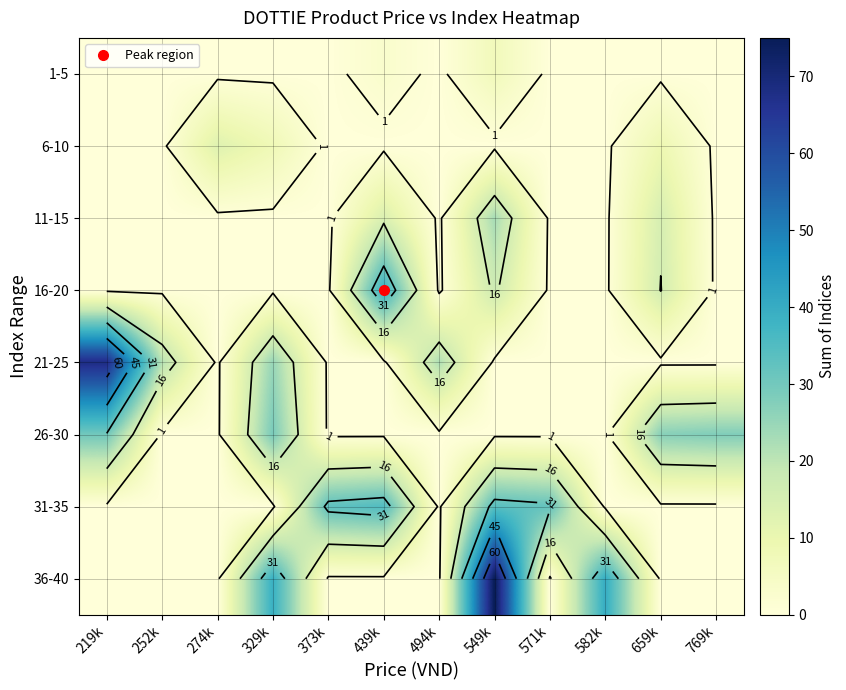

The 1-5 series shows -3 at 274k. True or false?

False